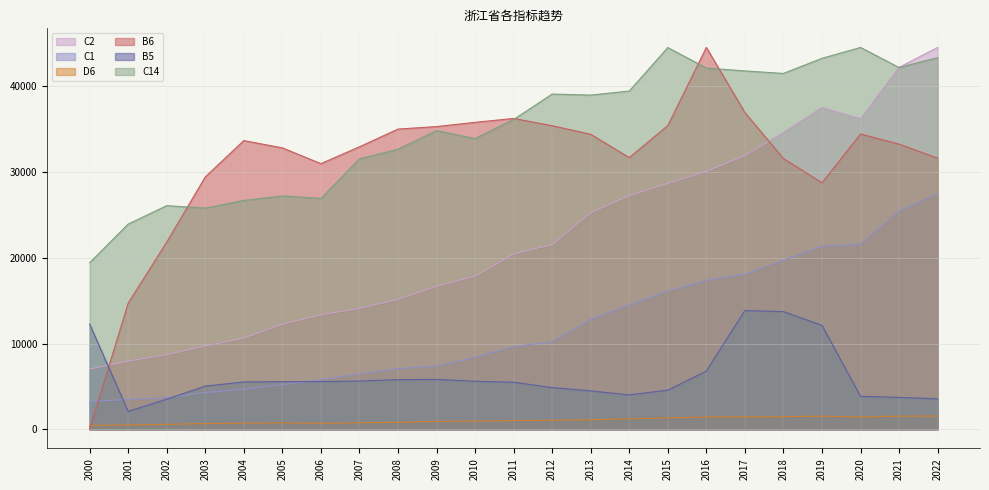

Where is B6 nearest to the value 22255?

2002